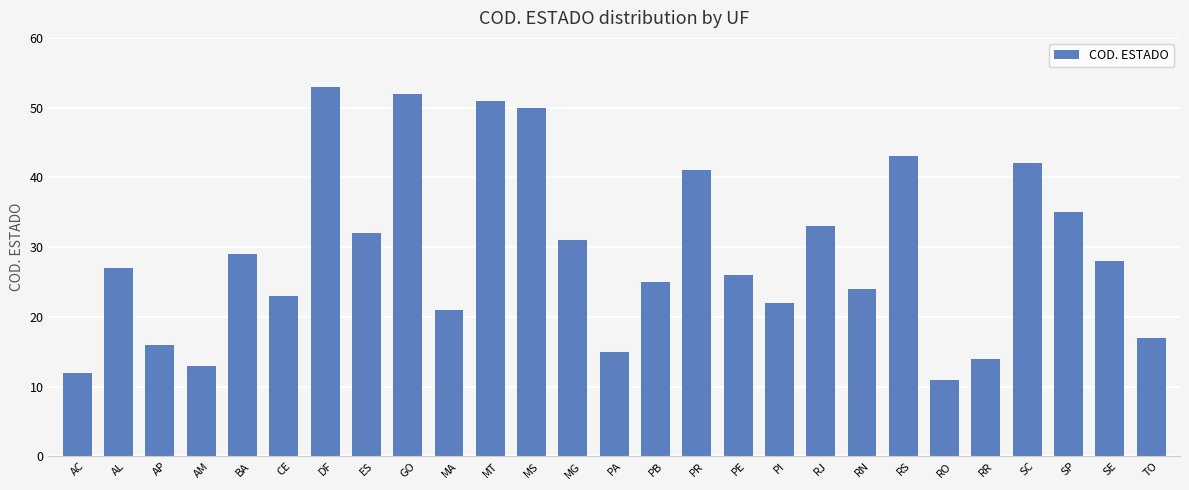

How many categories are shown in the chart?

27